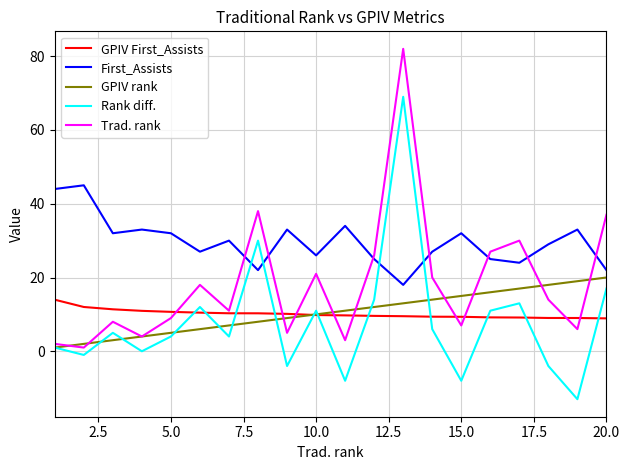

List the series in order of their peak value, lowest first.

GPIV First_Assists, GPIV rank, First_Assists, Rank diff., Trad. rank